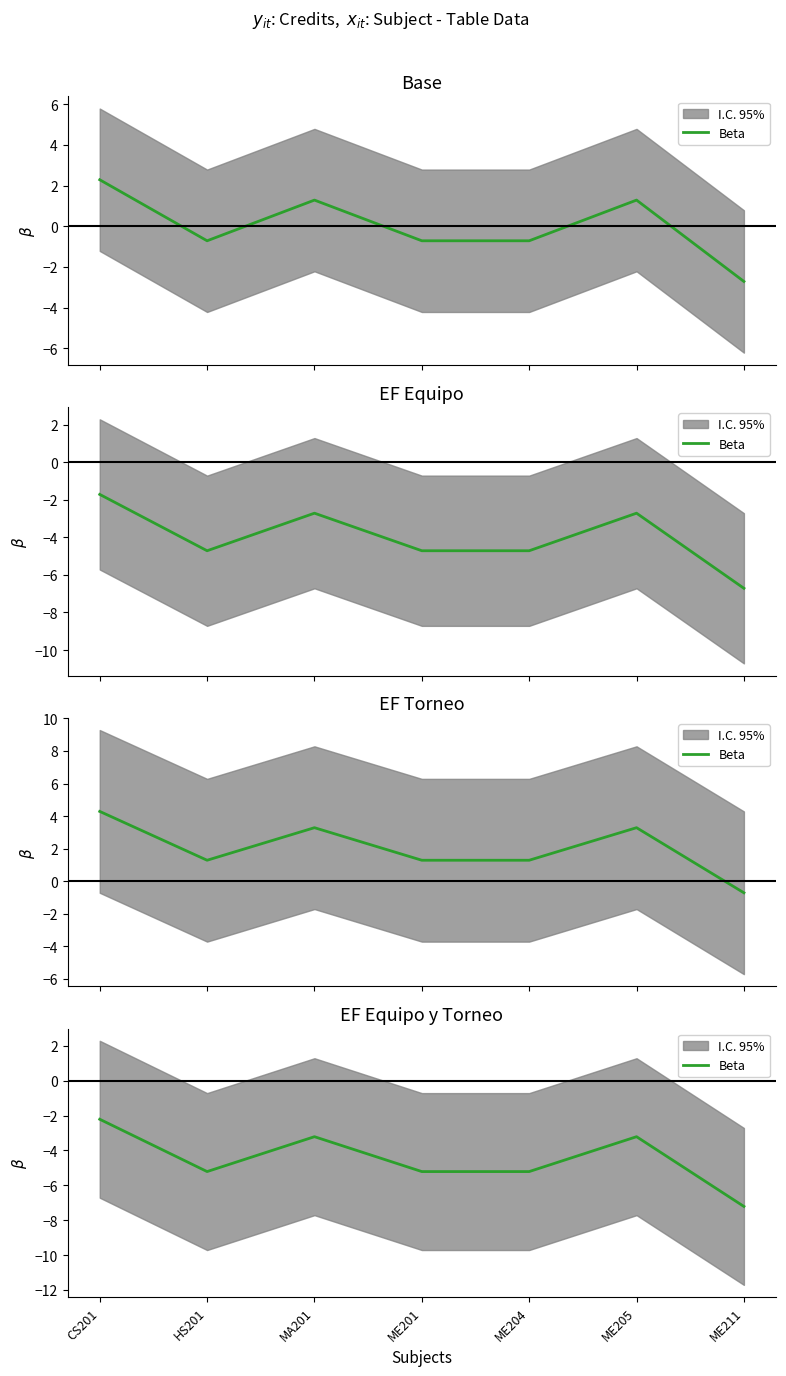

Reading left to right, what are all the values shown in this chart?

CS201=-2.2	HS201=-5.2	MA201=-3.2	ME201=-5.2	ME204=-5.2	ME205=-3.2	ME211=-7.2